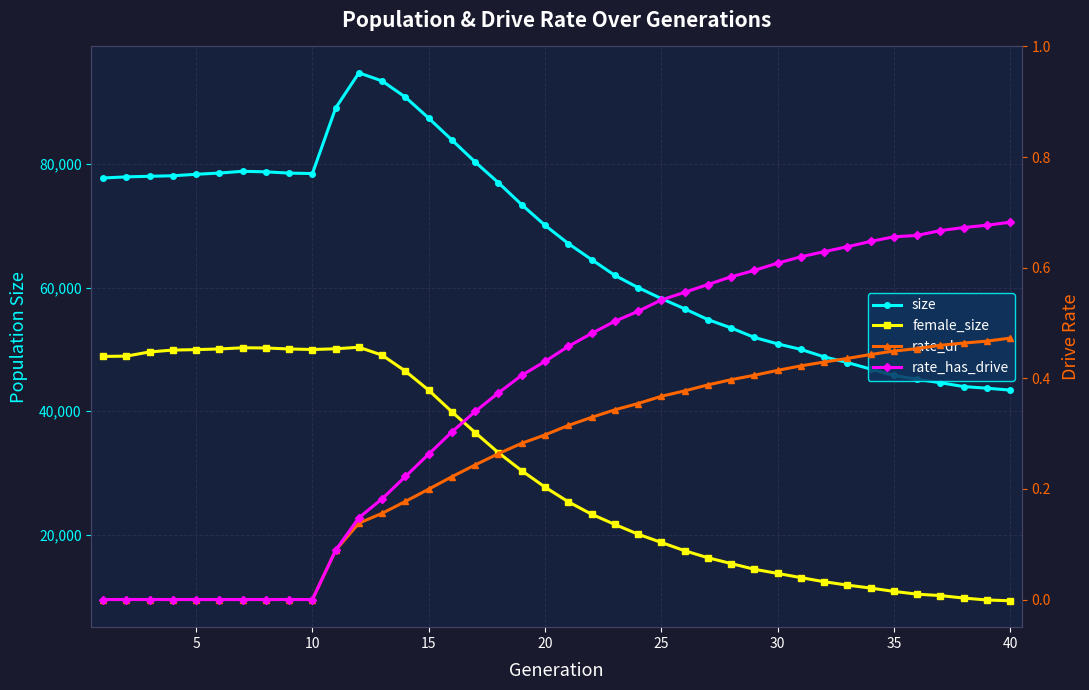

Reading left to right, what are all the values shown in this chart?

size: 77766.0	77950.0	78043.0	78130.0	78366.0	78567.0	78851.0	78765.0	78559.0	78484.0	89110.0	94802.0	93476.0	90858.0	87461.0	83913.0	80352.0	76988.0	73441.0	70107.0	67150.0	64557.0	62002.0	60013.0	58240.0	56582.0	54833.0	53476.0	51938.0	50896.0	49998.0	48792.0	47870.0	46807.0	45784.0	45157.0	44600.0	43979.0	43712.0	43405.0
female_size: 48858.0	48910.0	49587.0	49888.0	49962.0	50069.0	50259.0	50229.0	50067.0	49977.0	50098.0	50348.0	49058.0	46471.0	43386.0	39875.0	36519.0	33253.0	30347.0	27688.0	25315.0	23304.0	21646.0	20061.0	18727.0	17389.0	16247.0	15309.0	14380.0	13708.0	13027.0	12364.0	11809.0	11337.0	10793.0	10344.0	10118.0	9715.0	9402.0	9276.0
rate_dr: 0.0	0.0	0.0	0.0	0.0	0.0	0.0	0.0	0.0	0.0	0.1	0.1	0.2	0.2	0.2	0.2	0.2	0.3	0.3	0.3	0.3	0.3	0.3	0.4	0.4	0.4	0.4	0.4	0.4	0.4	0.4	0.4	0.4	0.4	0.4	0.5	0.5	0.5	0.5	0.5
rate_has_drive: 0.0	0.0	0.0	0.0	0.0	0.0	0.0	0.0	0.0	0.0	0.1	0.1	0.2	0.2	0.3	0.3	0.3	0.4	0.4	0.4	0.5	0.5	0.5	0.5	0.5	0.6	0.6	0.6	0.6	0.6	0.6	0.6	0.6	0.6	0.7	0.7	0.7	0.7	0.7	0.7